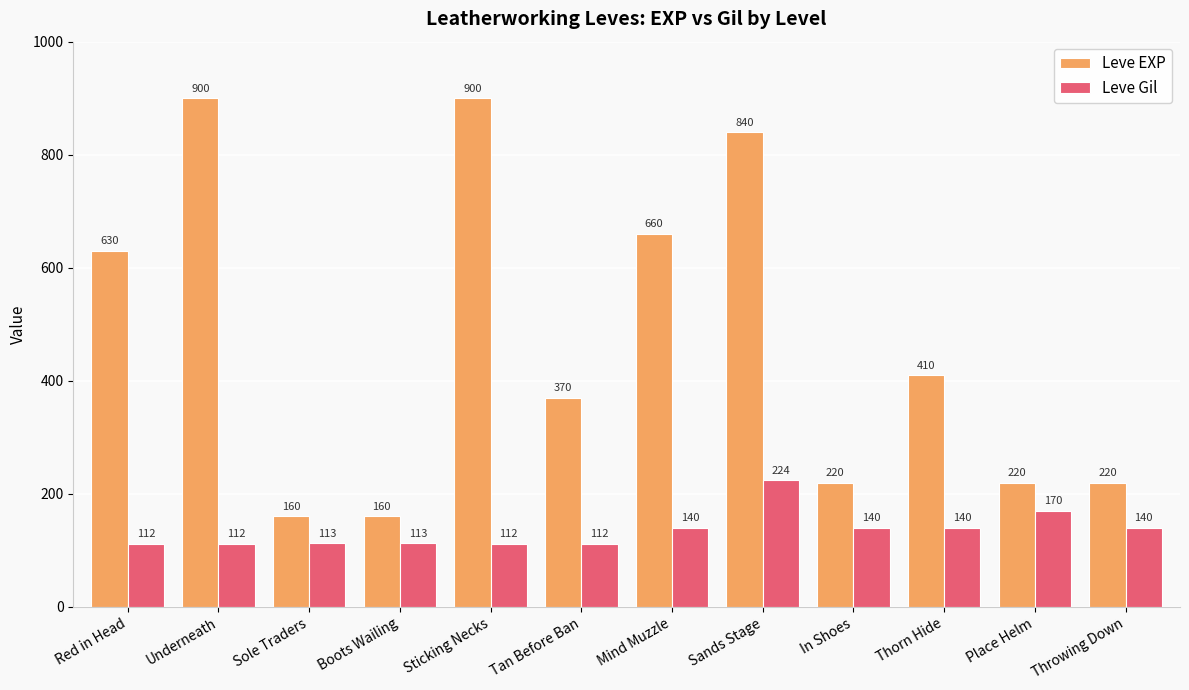

True or false: Leve Gil has a value of 183 at Tan Before Ban.

False